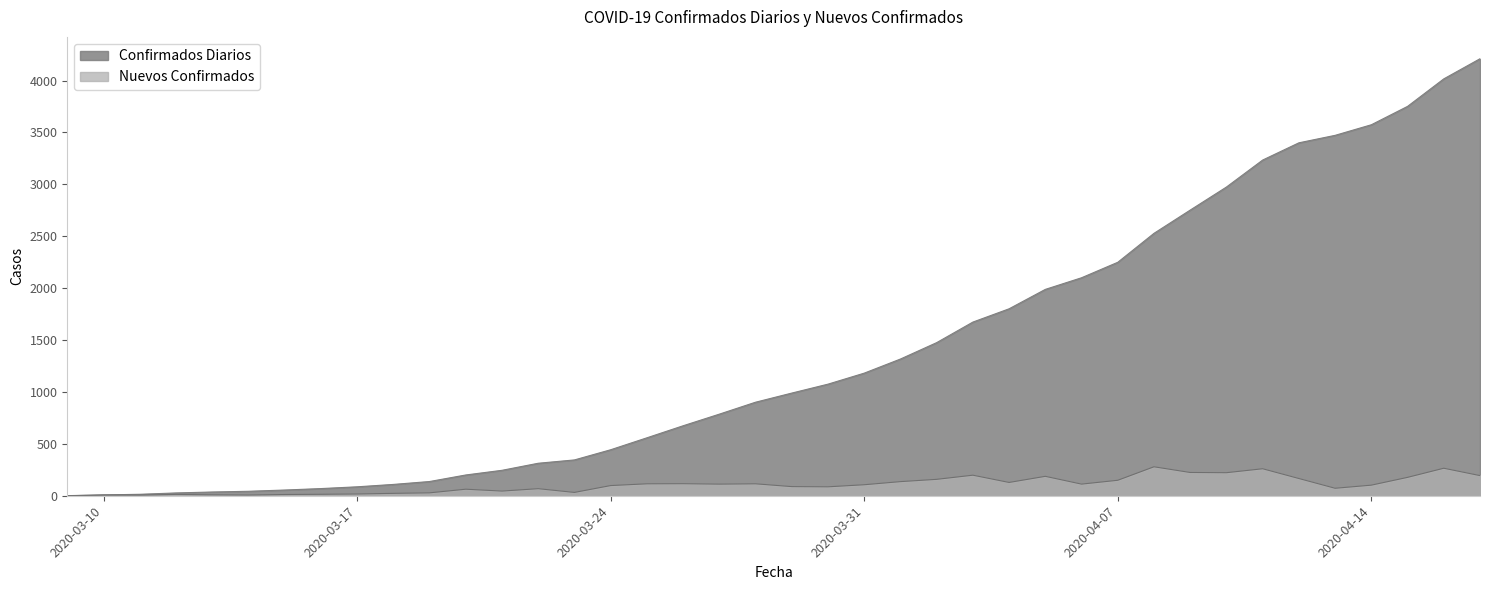

How many values in the Confirmados Diarios series exceed 989?

19